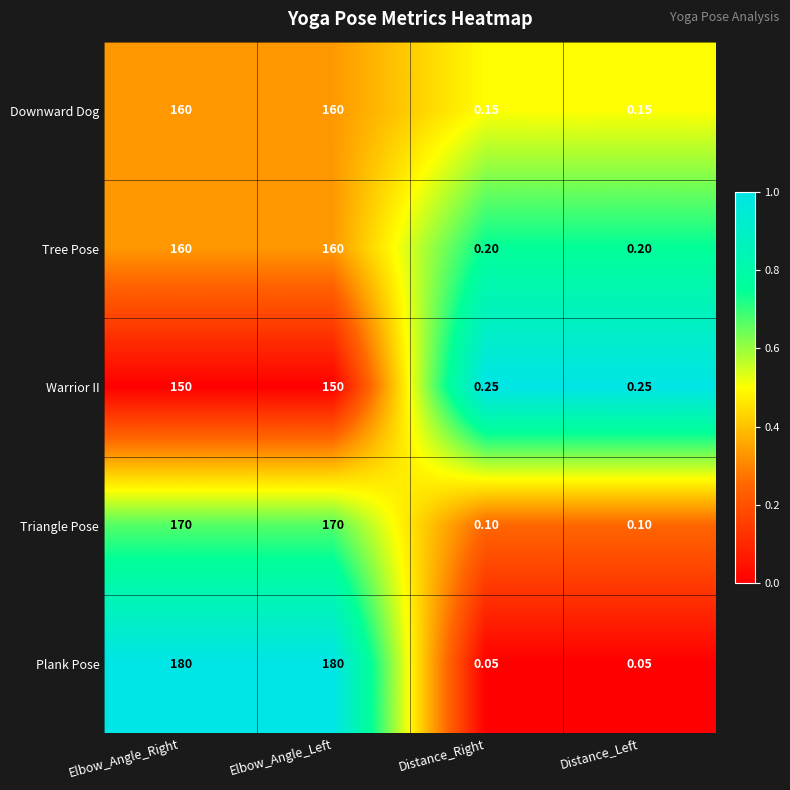

Which series has the largest total across all categories?

Plank Pose